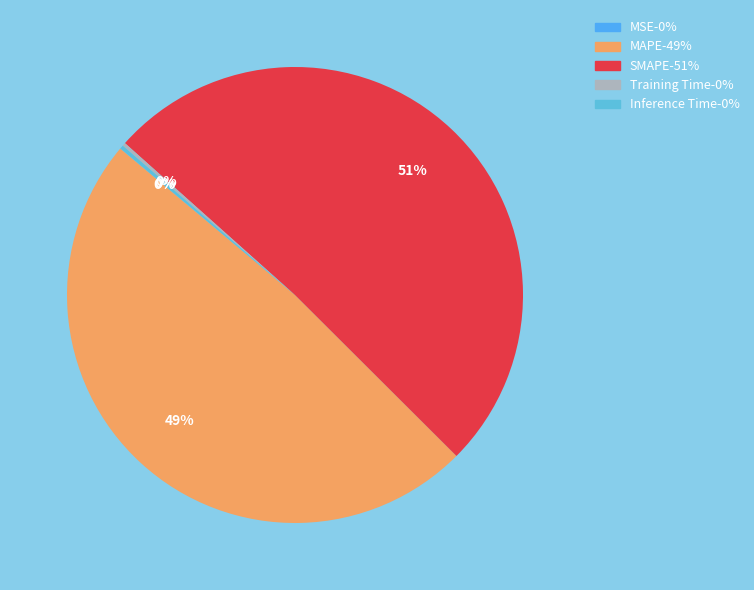

Is it true that Inference Time is 0% of the pie?

True